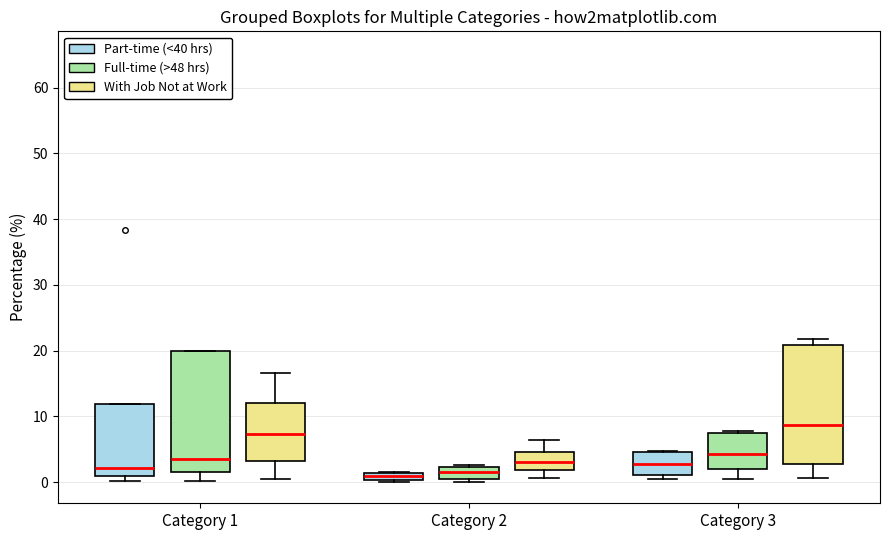

Which box has the highest median line?

Category 3 (With Job Not at Work)